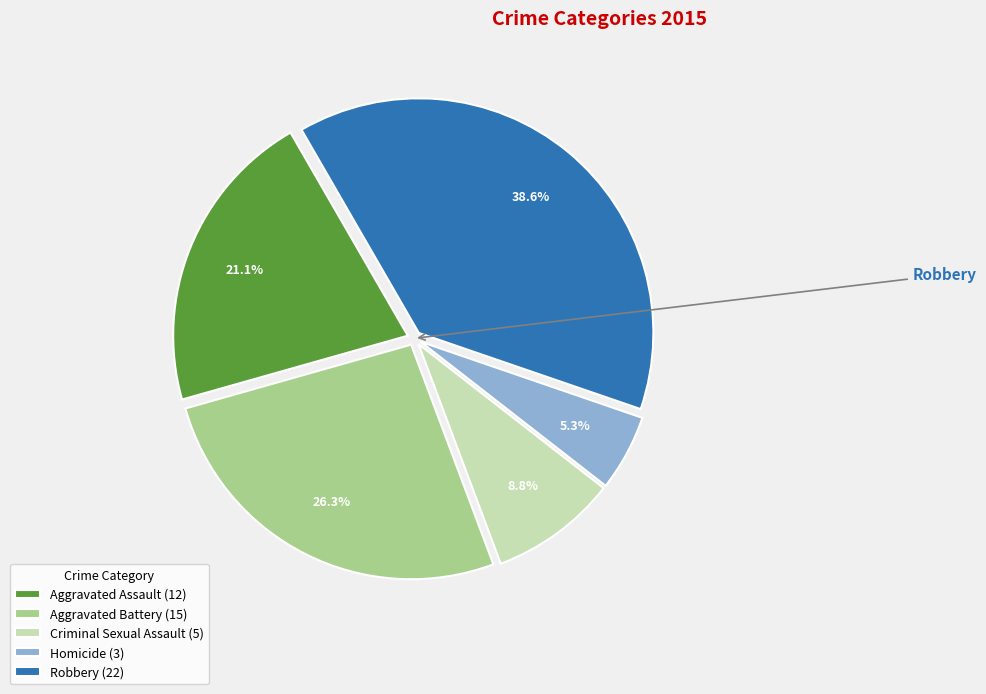

To the nearest percent, what is the difference between the Homicide and Aggravated Battery slice percentages?

21%